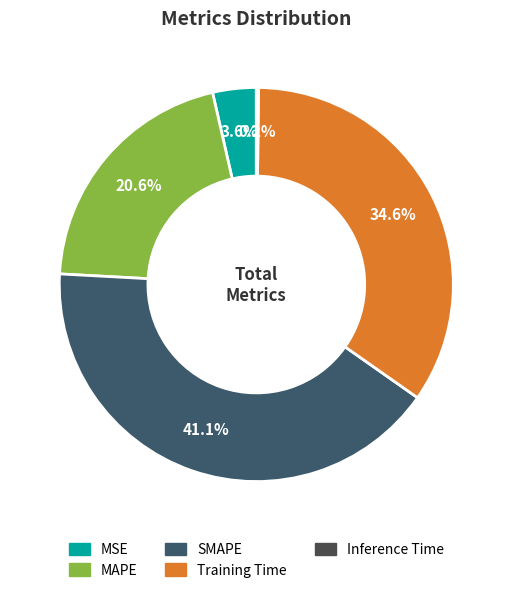

How many slices are in this pie chart?

5